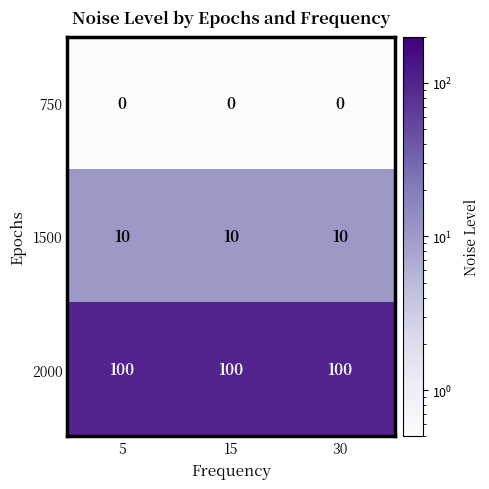

What is the difference between the highest and lowest values at 5?

100